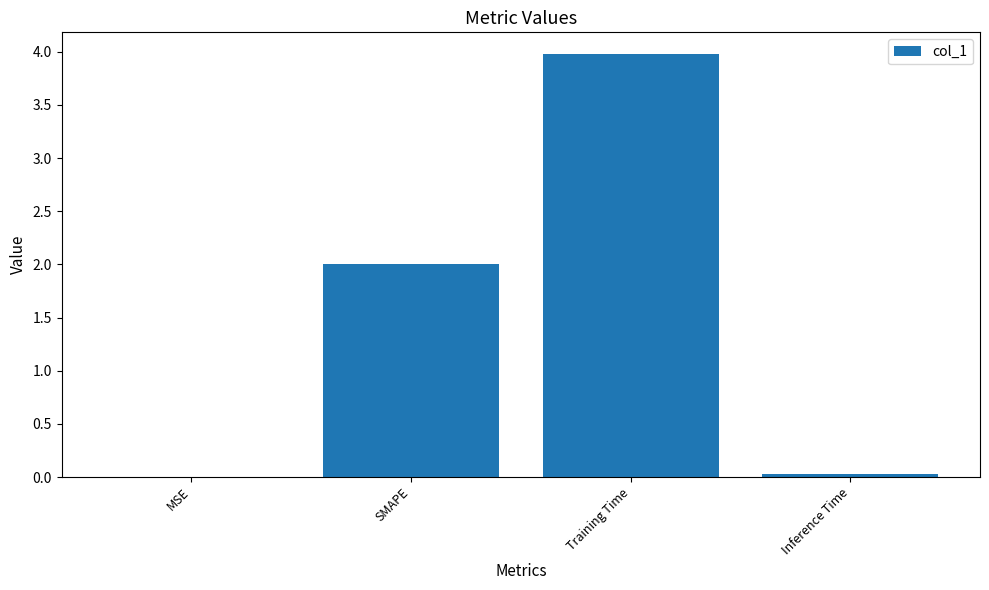

The value at Training Time is 4.0. True or false?

True